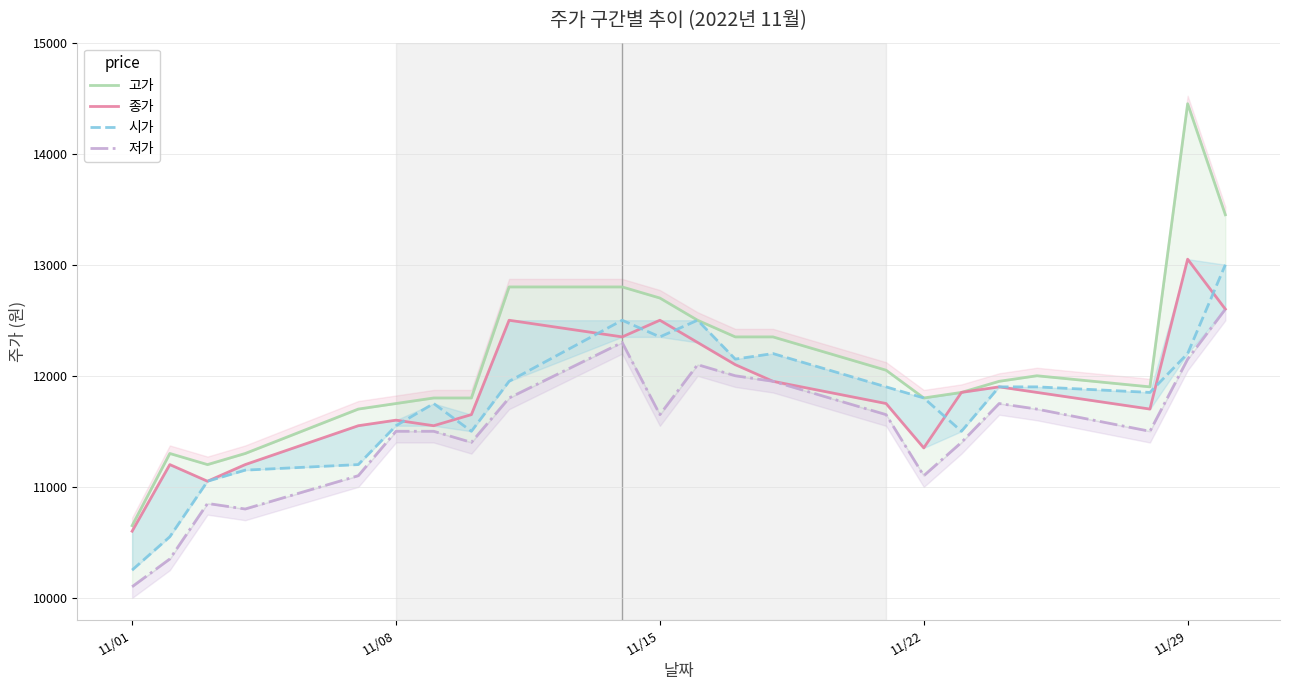

What are all the series names shown in the legend?

고가, 종가, 시가, 저가